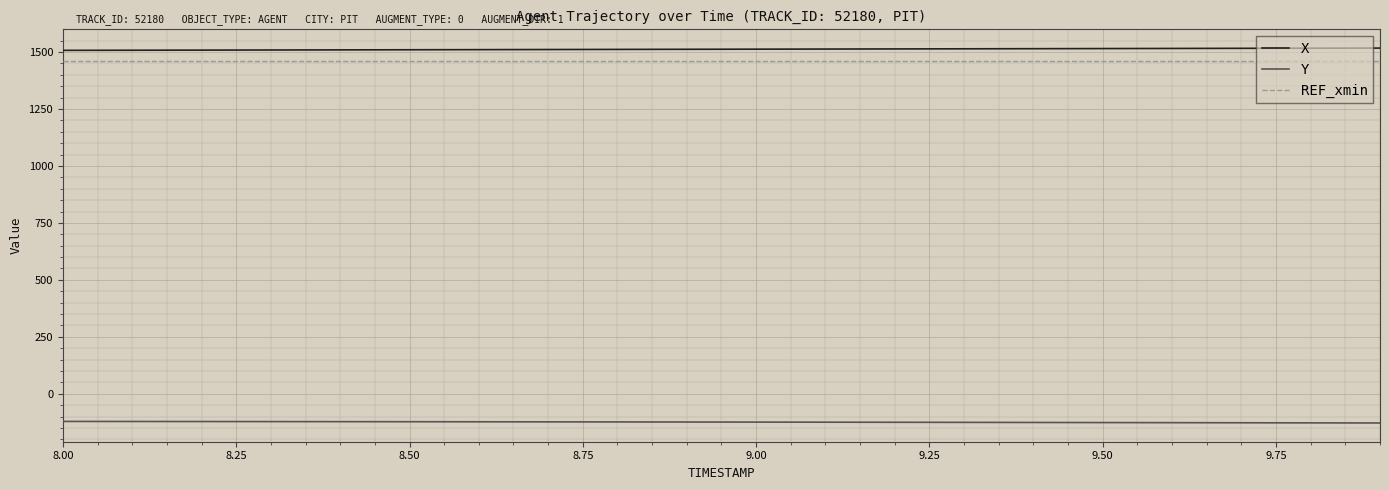

What is the highest value of the Y series?

-121.0